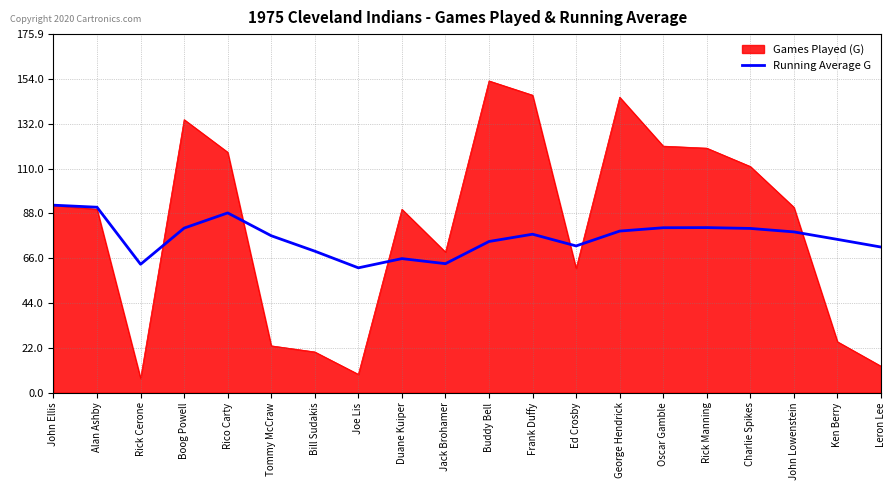

How many categories are shown in the chart?

20